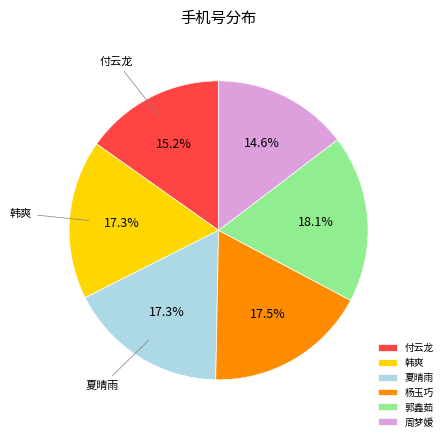

What is the largest slice in the pie chart?

郭鑫茹